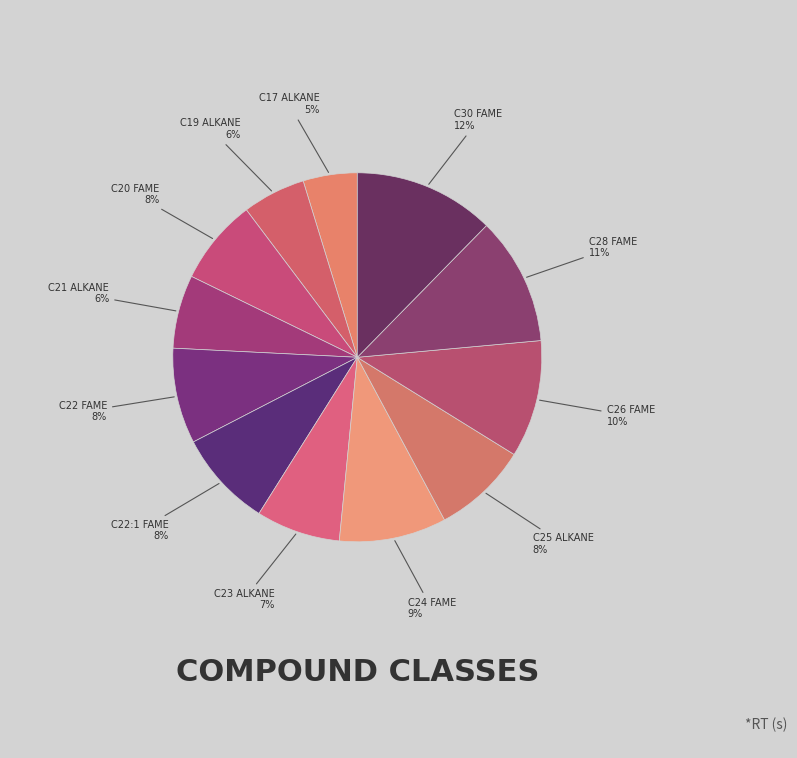

How many slices are in this pie chart?

12